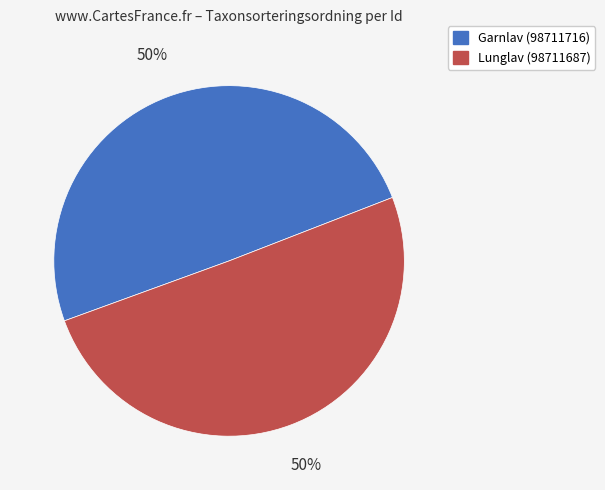

To the nearest percent, what is the average slice percentage?

50%